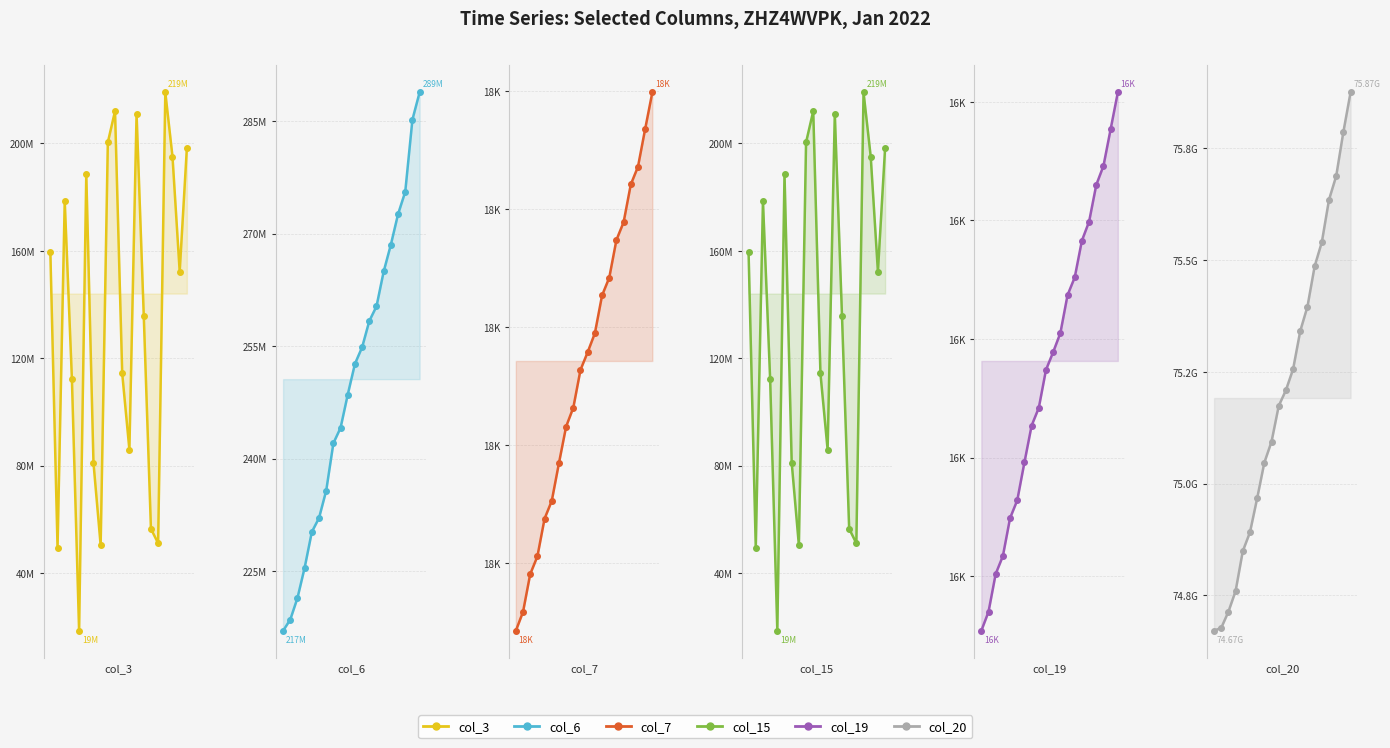

The value of col_3 at 10 is 205226617. True or false?

False